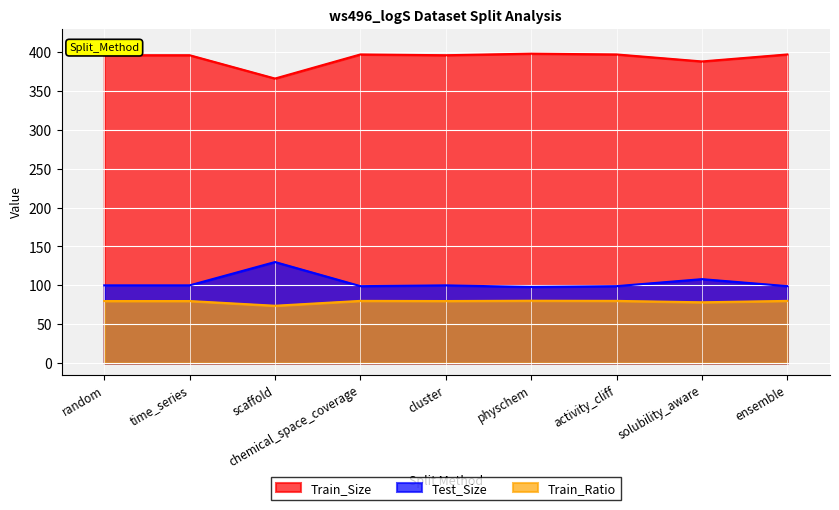

Where does the Test_Size series first go above 100?

scaffold